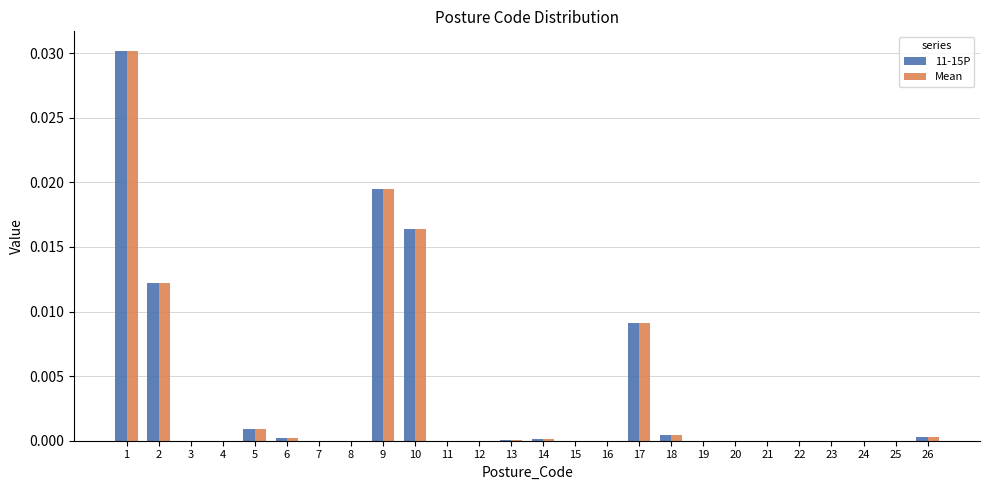

The 11-15P series shows 0.0 at 13. True or false?

True